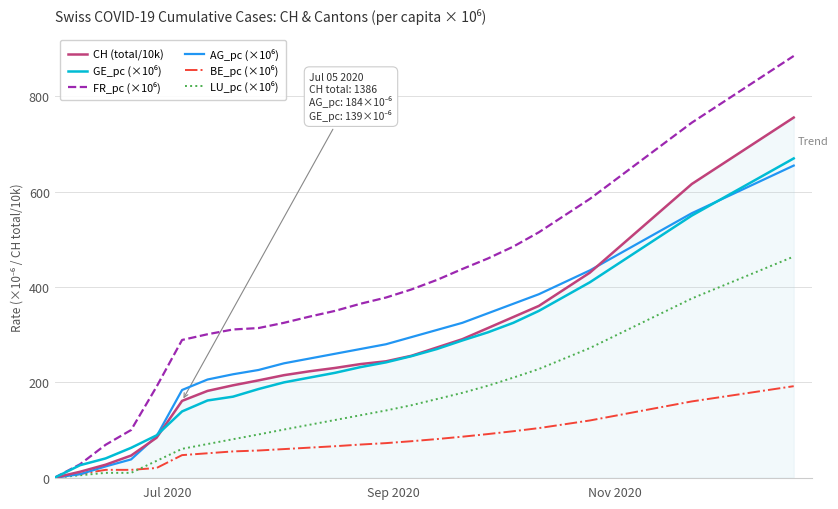

What is the highest value of the CH (total/10k) series?

755.8